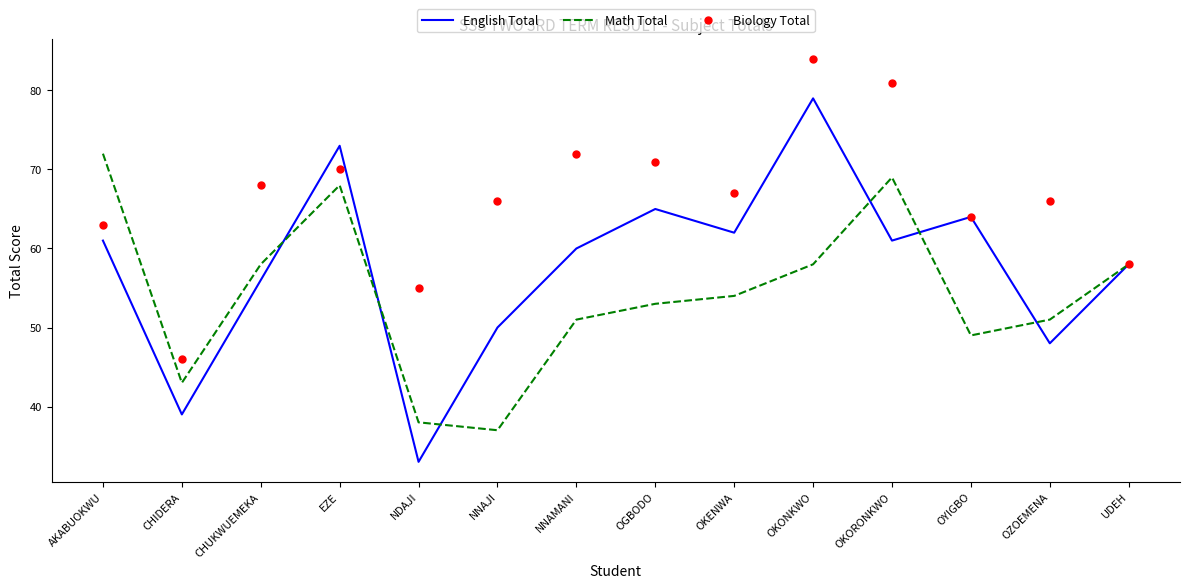

Which series has the largest range (max minus min)?

English Total